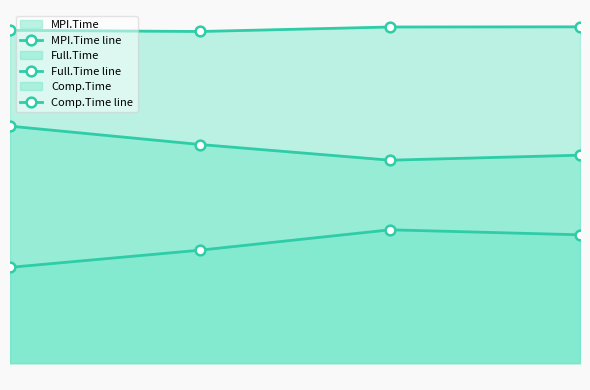

Count the Full.Time line values in the range 0 to 1.

4